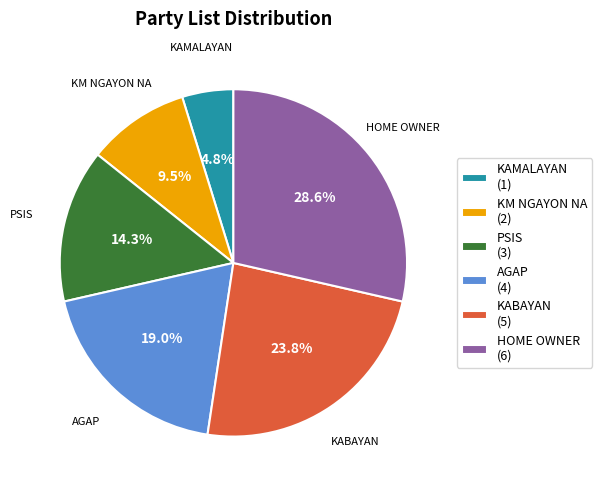

To the nearest percent, what percentage of the pie is AGAP?

19%